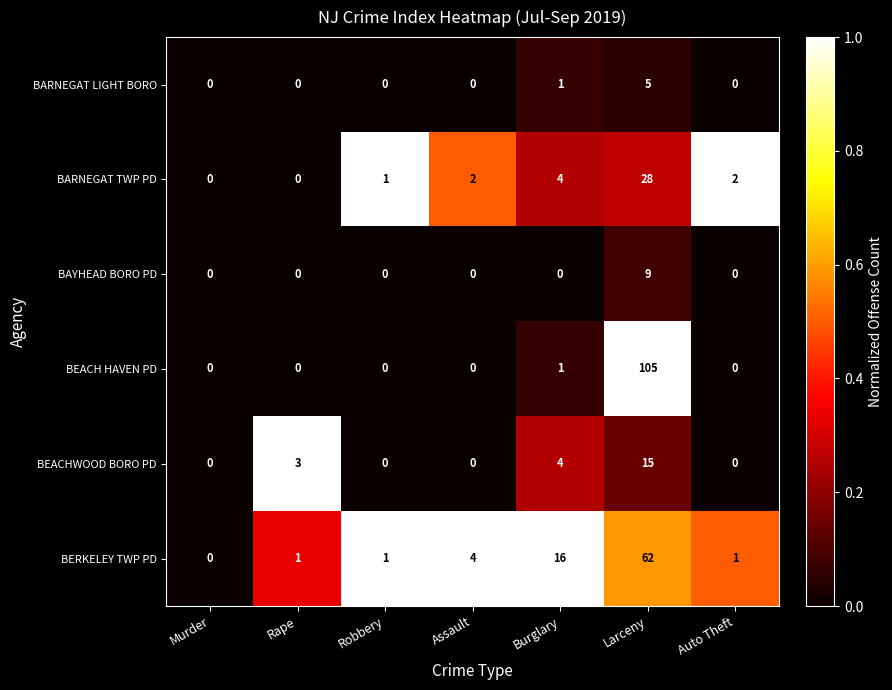

The BAYHEAD BORO PD series shows 0 at Murder. True or false?

True